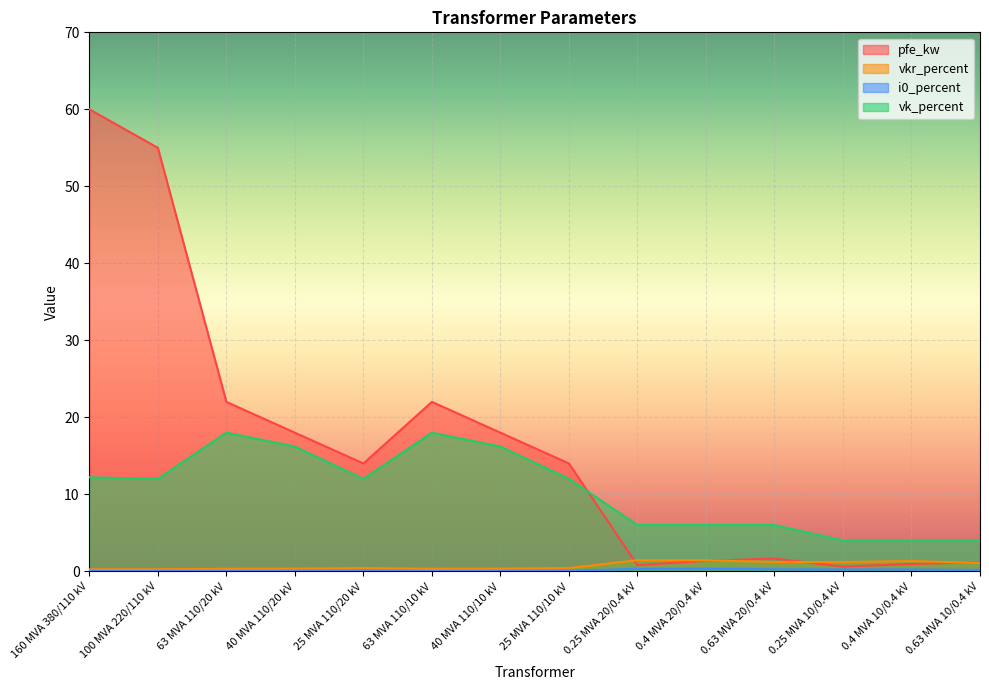

How many lines are shown in the chart?

4